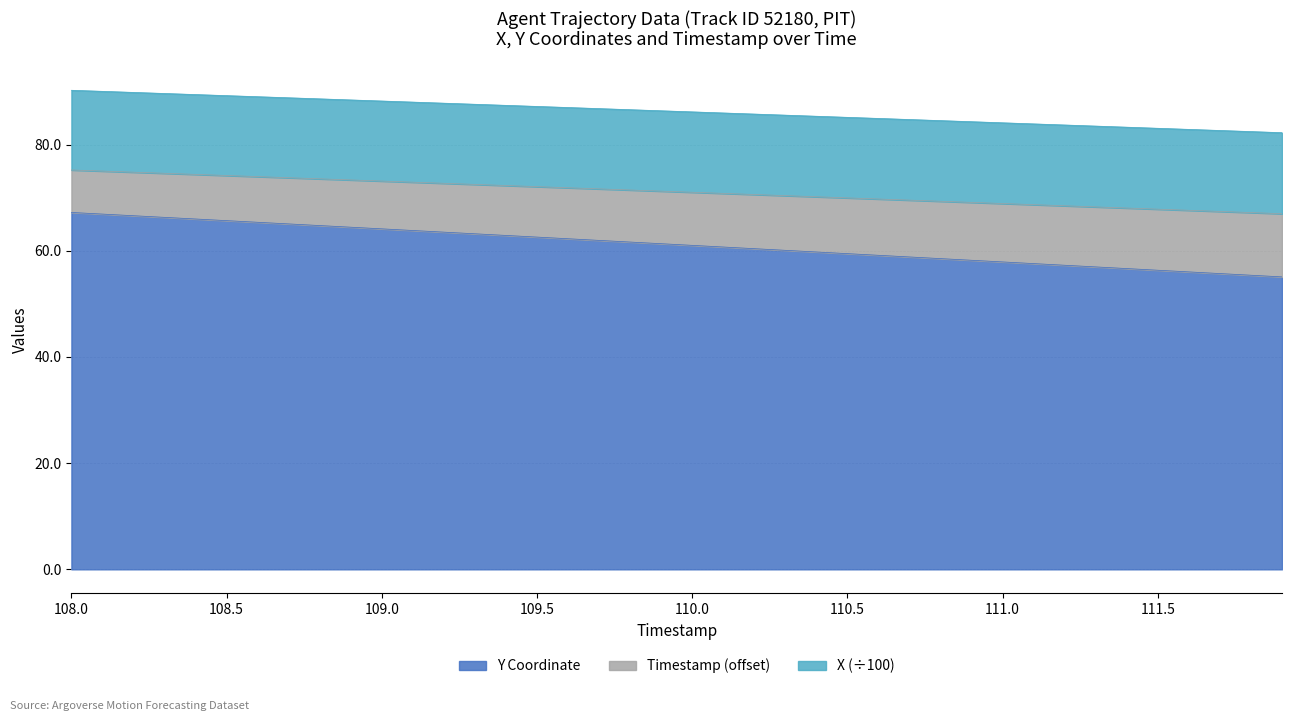

Reading left to right, transcribe all the data shown in this chart.

X: 67.2	66.9	66.6	66.3	66.0	65.7	65.4	65.1	64.7	64.4	64.1	63.8	63.5	63.2	62.9	62.6	62.3	62.0	61.6	61.3	61.0	60.7	60.4	60.1	59.8	59.5	59.1	58.8	58.5	58.2	57.9	57.6	57.3	57.0	56.6	56.3	56.0	55.7	55.4	55.1
Y: 75.2	75.0	74.8	74.6	74.4	74.2	74.0	73.8	73.5	73.3	73.1	72.9	72.7	72.5	72.3	72.1	71.9	71.7	71.4	71.2	71.0	70.8	70.6	70.4	70.2	70.0	69.7	69.5	69.3	69.1	68.9	68.7	68.5	68.3	68.0	67.8	67.6	67.4	67.2	67.0
TIMESTAMP: 90.2	90.0	89.8	89.6	89.4	89.2	89.0	88.8	88.6	88.4	88.2	88.0	87.8	87.6	87.4	87.2	87.0	86.8	86.6	86.4	86.2	85.9	85.7	85.5	85.3	85.1	84.9	84.7	84.5	84.3	84.1	83.9	83.7	83.5	83.3	83.1	82.9	82.7	82.4	82.2